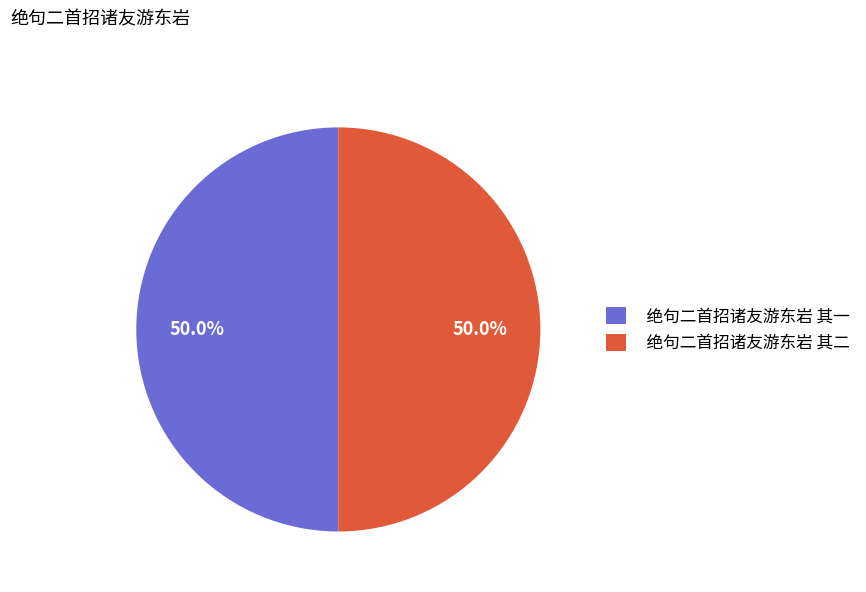

True or false: 绝句二首招诸友游东岩 其二 accounts for 64% of the total.

False